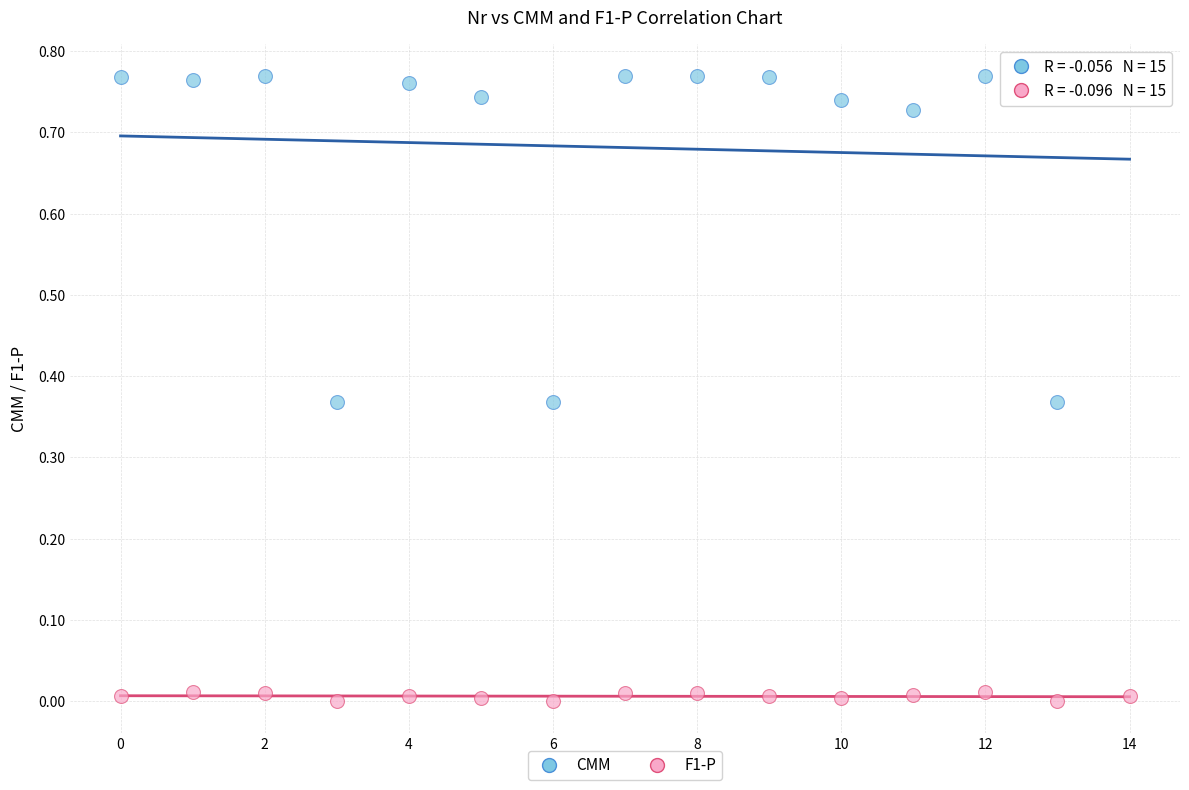

Which series has the largest Y range (max minus min)?

CMM